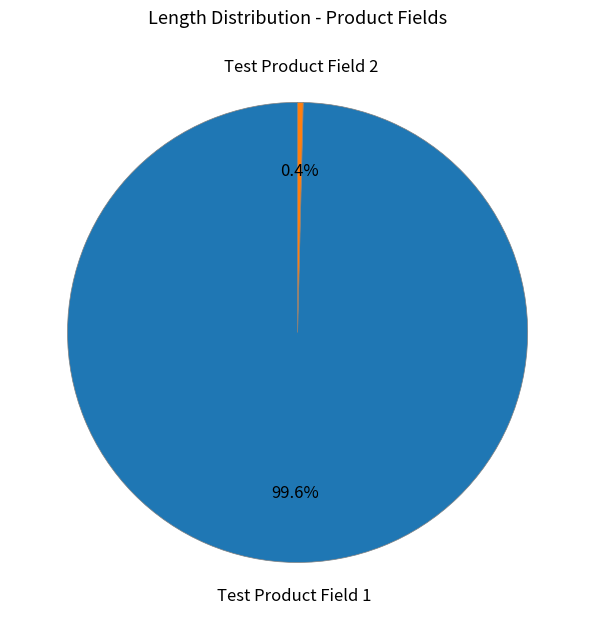

Which slice is the smallest?

Test Product Field 2